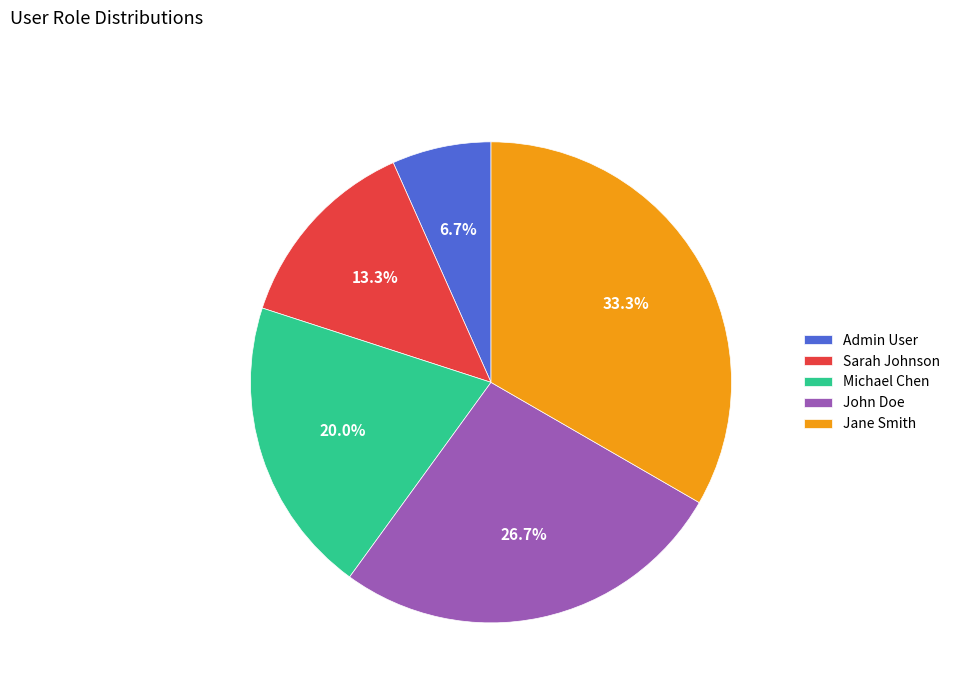

What portion of the pie excludes Sarah Johnson?

86.7%